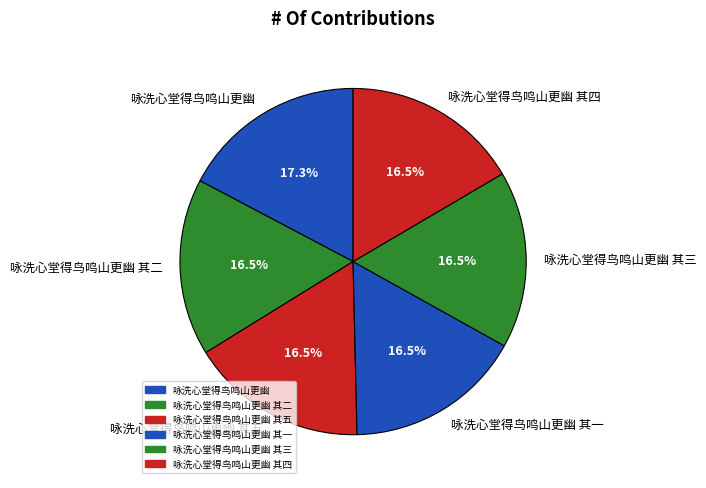

Does 咏洗心堂得鸟鸣山更幽 其一 represent more than half of the total?

No